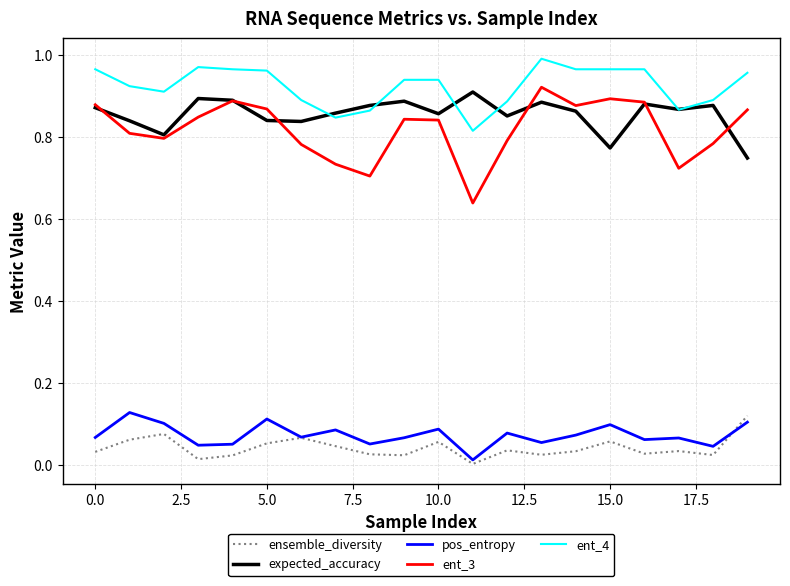

True or false: ent_4 and pos_entropy cross at least once.

False